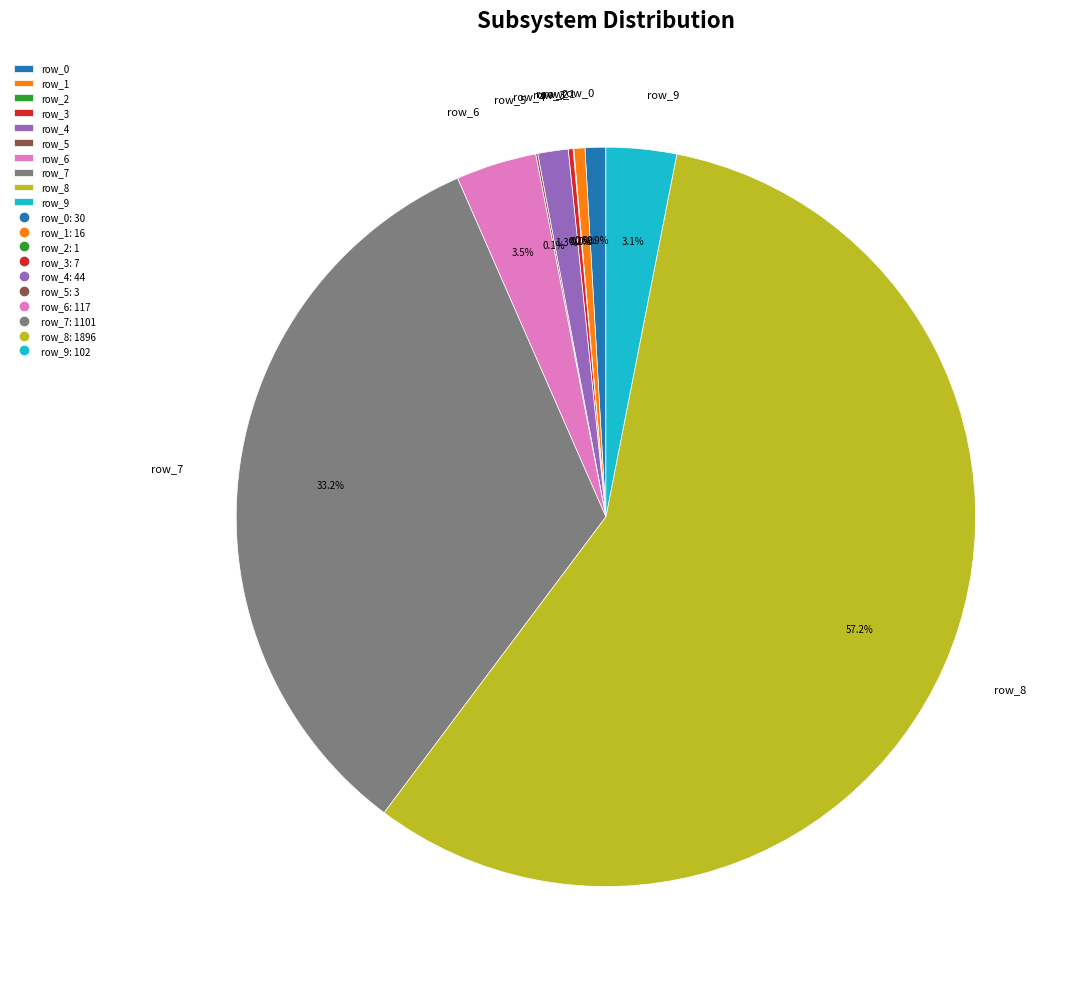

What is the majority slice?

row_8